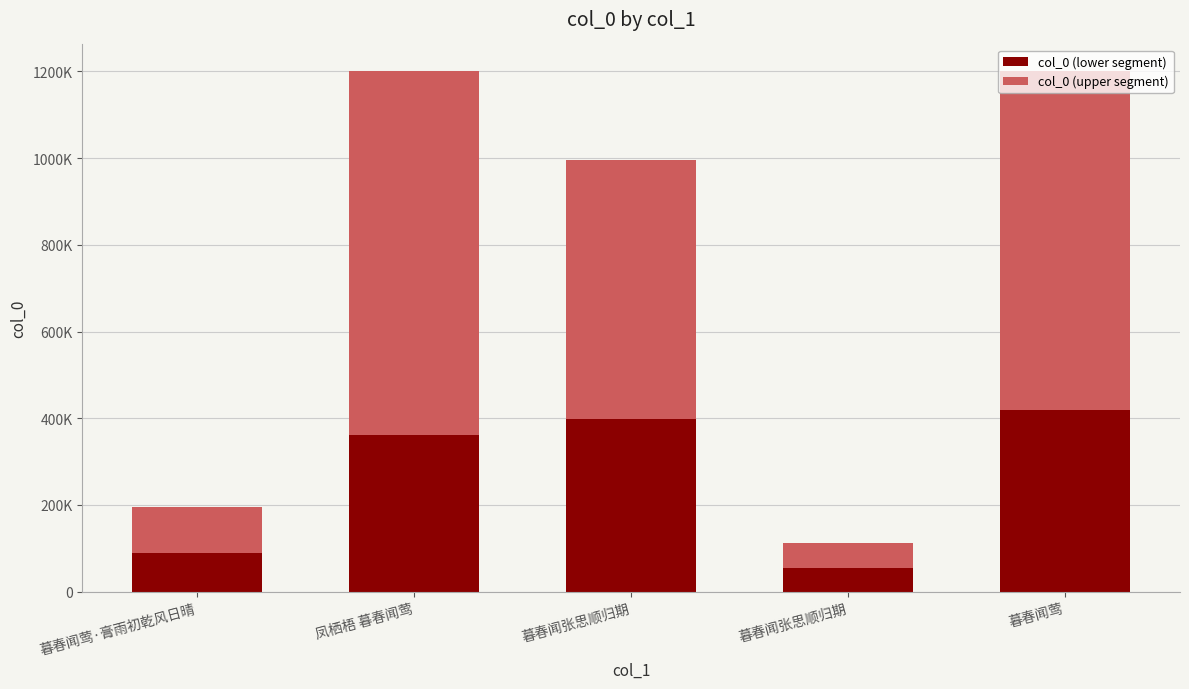

Does the chart contain stacked bars?

Yes